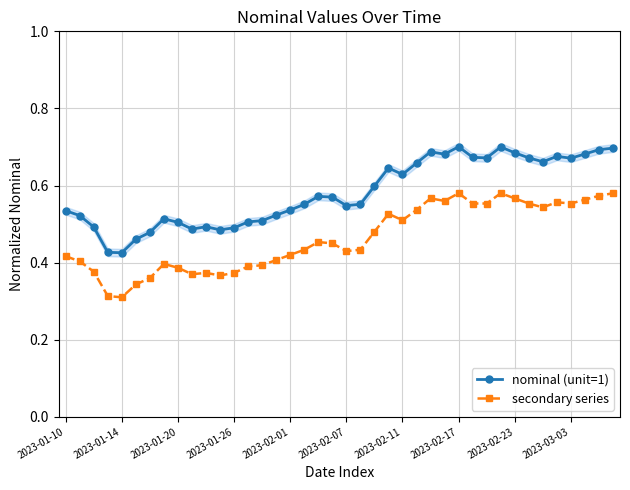

What is the value of the nominal (unit=1) point at the 33rd from the left?

0.7